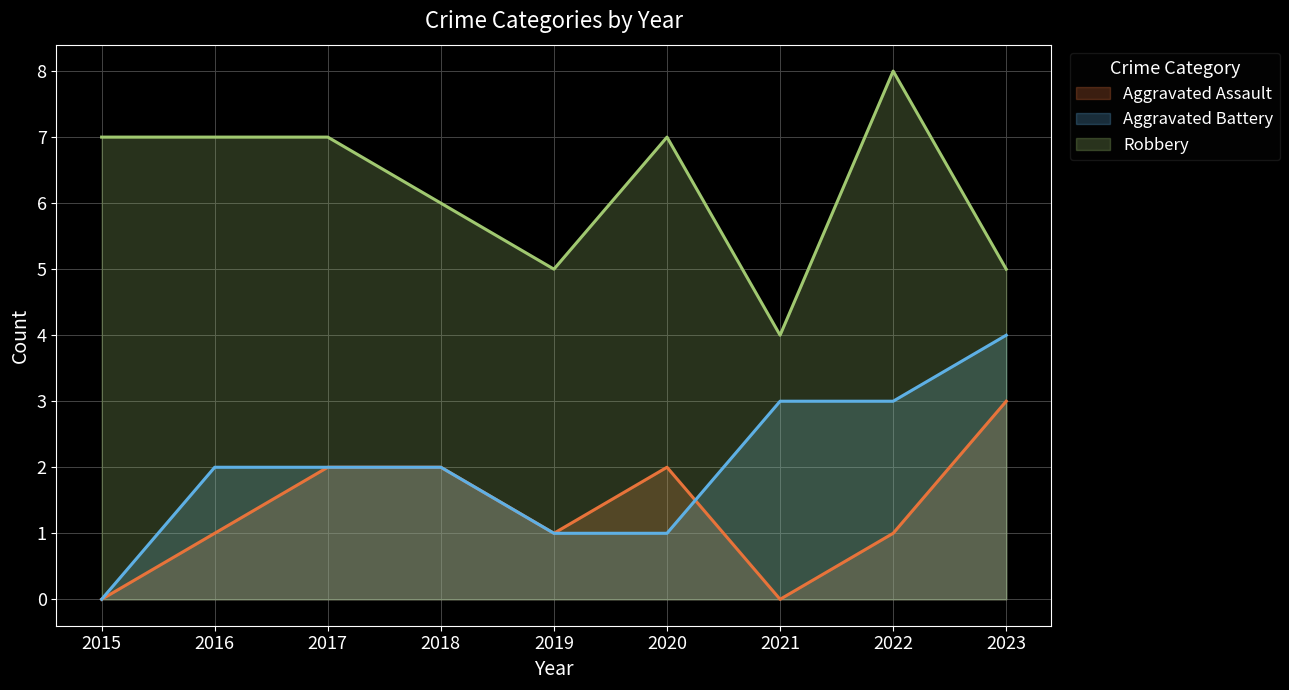

Reading left to right, what are all the values shown in this chart?

Aggravated Assault: 2015=0	2016=1	2017=2	2018=2	2019=1	2020=2	2021=0	2022=1	2023=3
Aggravated Battery: 2015=0	2016=2	2017=2	2018=2	2019=1	2020=1	2021=3	2022=3	2023=4
Robbery: 2015=7	2016=7	2017=7	2018=6	2019=5	2020=7	2021=4	2022=8	2023=5